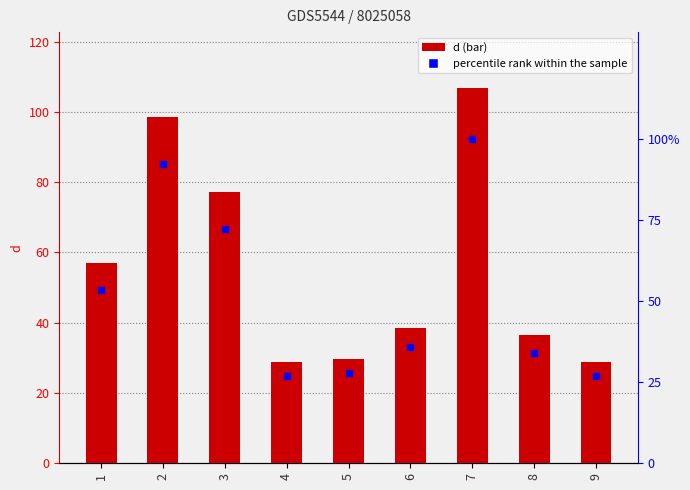

Between 2 and 4, which series saw the biggest shift?

d